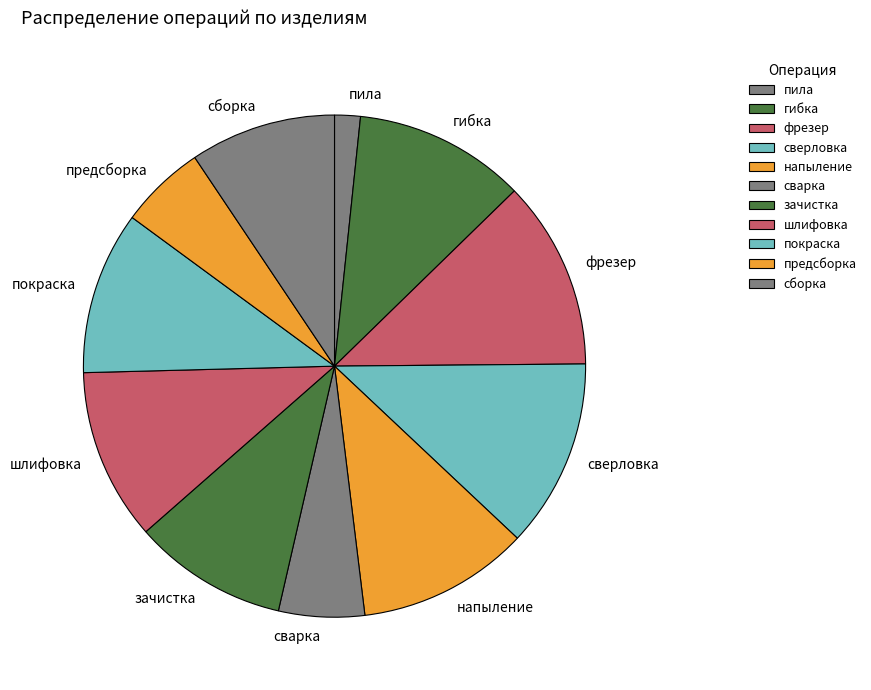

Is there a majority slice in this chart?

No